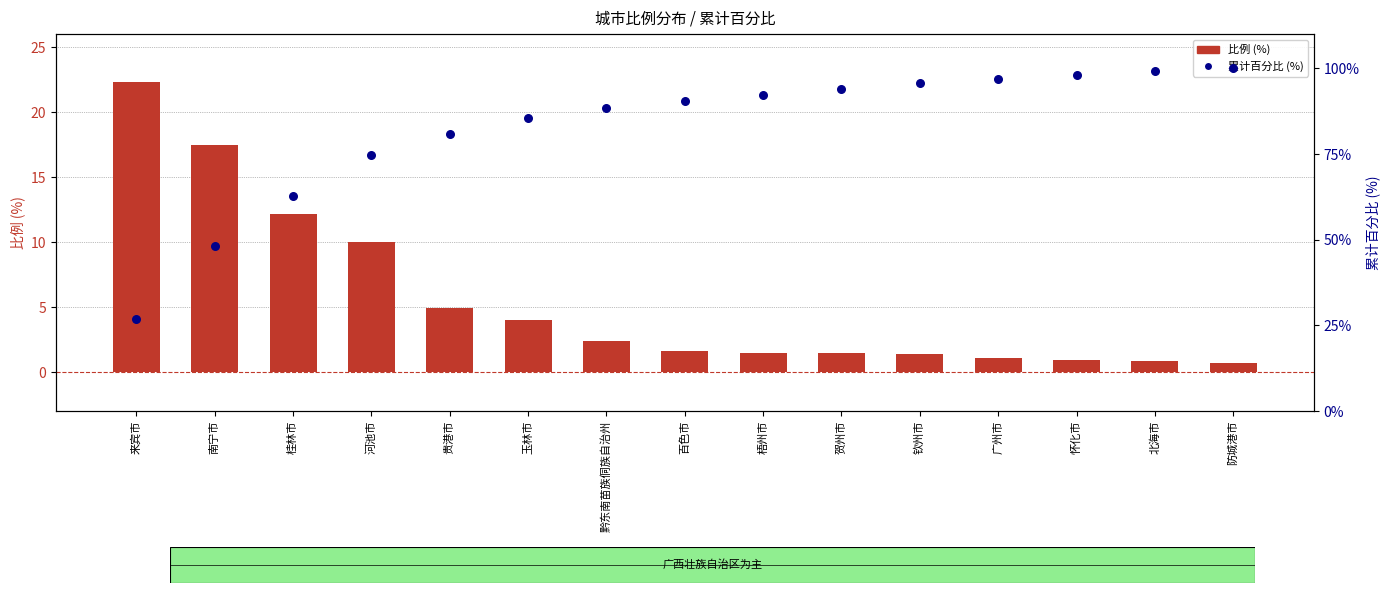

Which series has the widest spread of Y values?

累计百分比